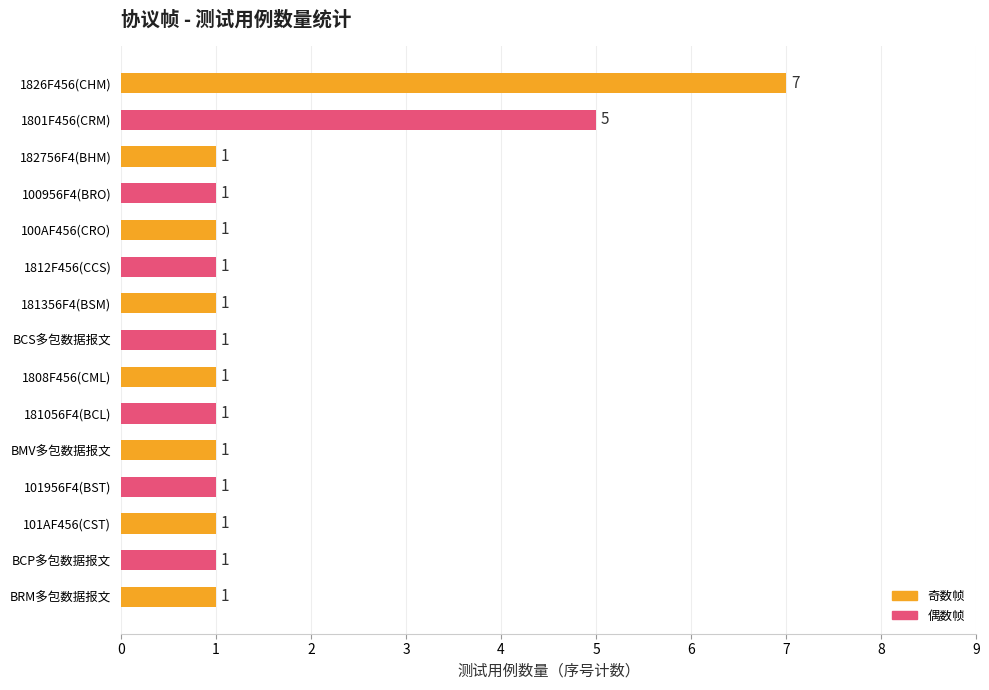

Reading top to bottom, what are all the values shown in this chart?

7	5	1	1	1	1	1	1	1	1	1	1	1	1	1